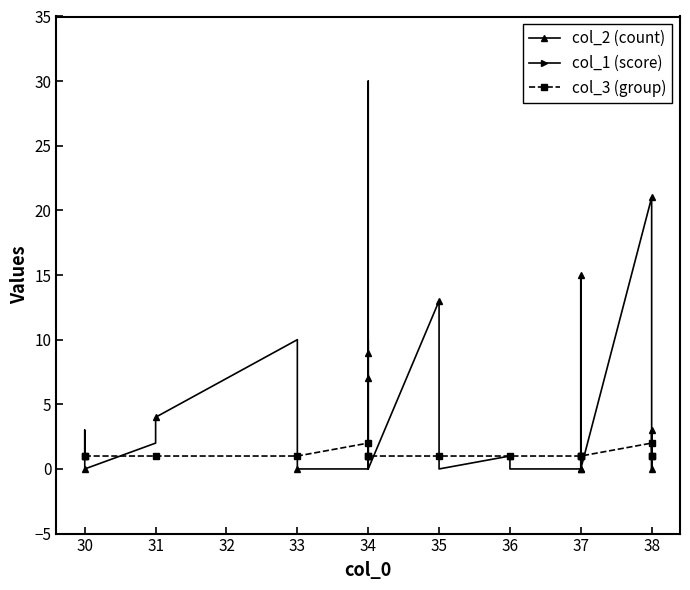

How many data points does each series have?

30